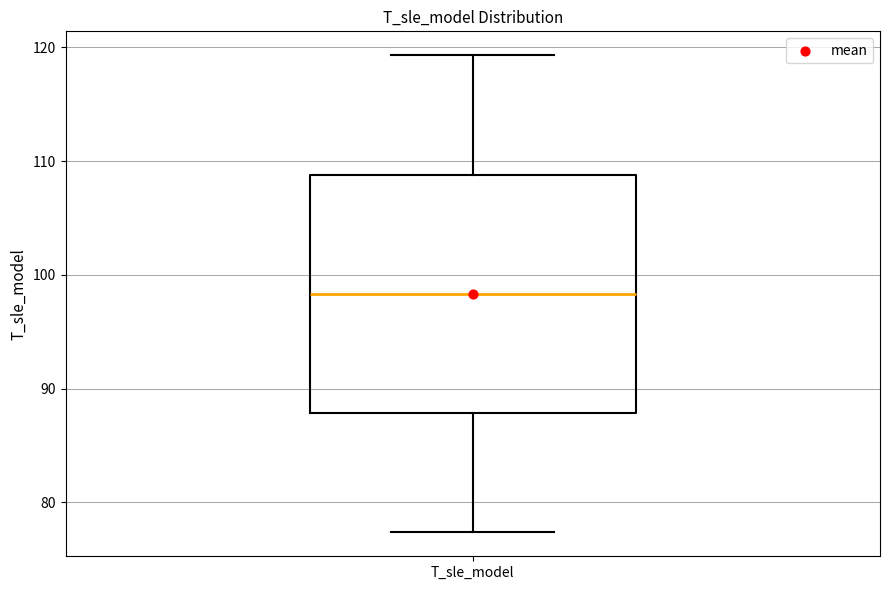

Read this box plot against the y-axis: the position of the median line, the range covered by the box, and the ends of both whiskers. The values are not printed on the chart, so give them approximately, as read against the axis.

median 98, box 88 to 109, whiskers 77 to 119